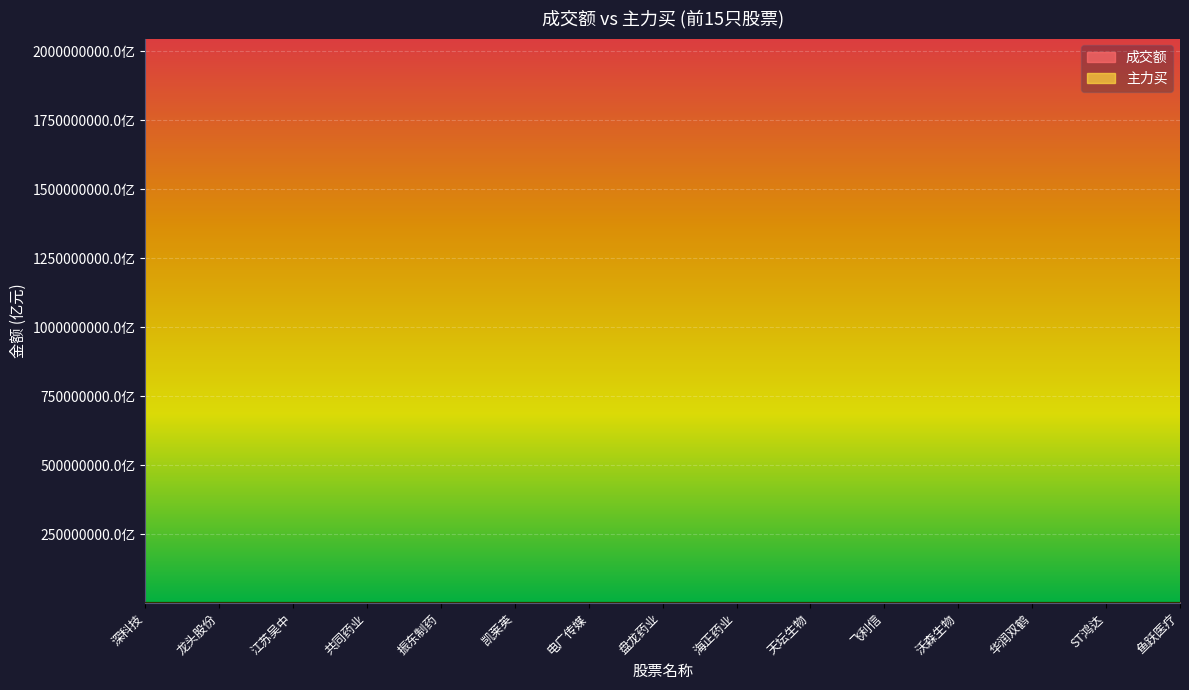

Rank the series by their average value, from highest to lowest.

成交额, 主力买